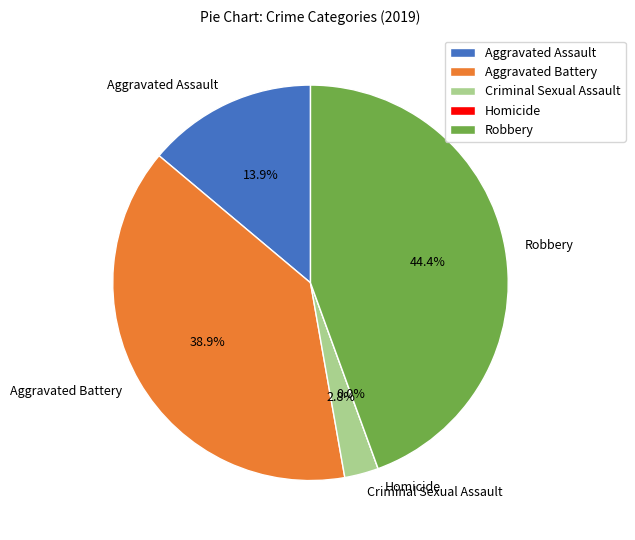

Rank the categories by value from lowest to highest.

Homicide, Criminal Sexual Assault, Aggravated Assault, Aggravated Battery, Robbery